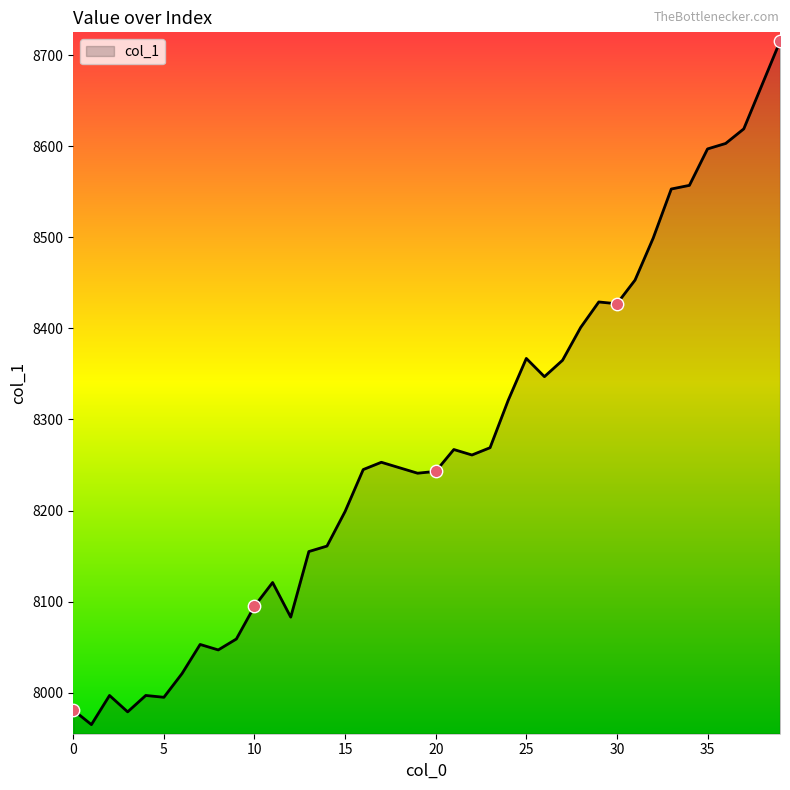

What is the difference between the maximum and minimum values?

750